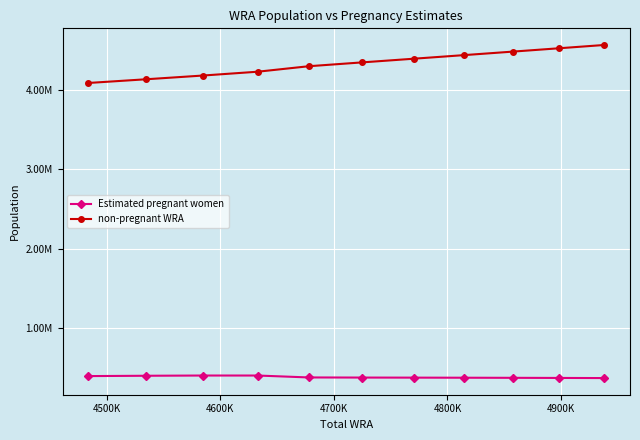

Rank the series by their average value, from lowest to highest.

Estimated pregnant women, non-pregnant WRA